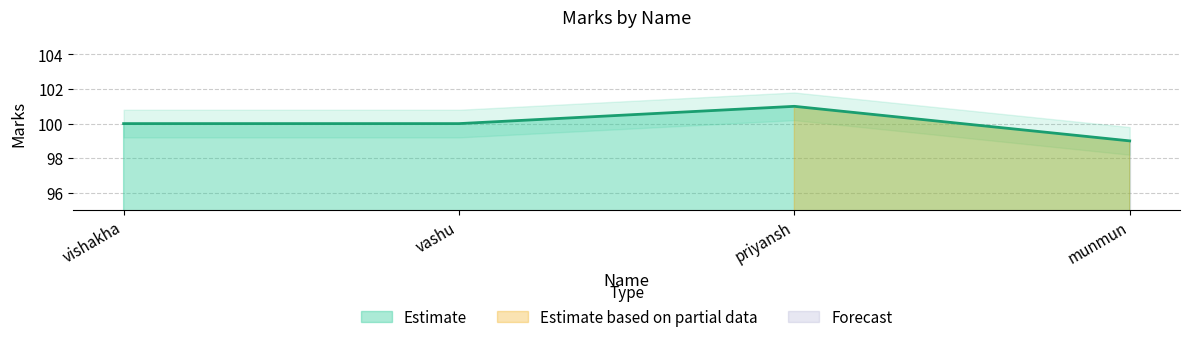

Read the value at vashu.

100